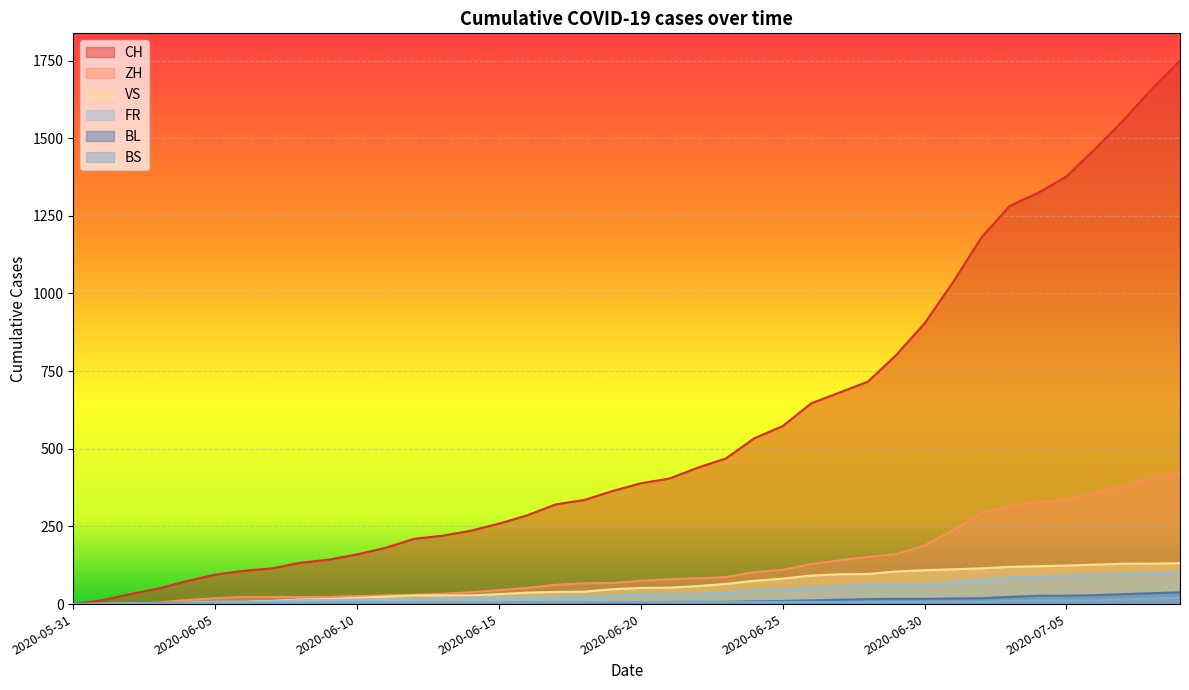

How many lines are shown in the chart?

6